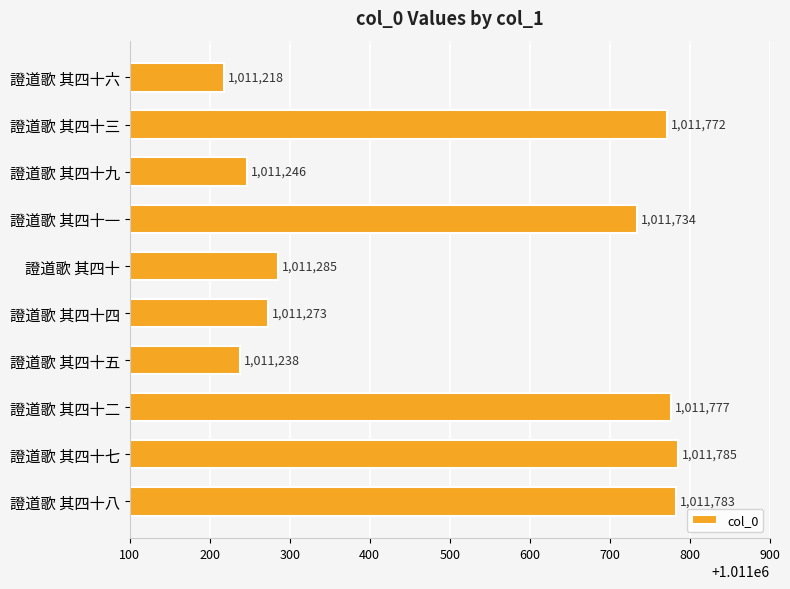

Rank the categories by value from highest to lowest.

證道歌 其四十七, 證道歌 其四十八, 證道歌 其四十二, 證道歌 其四十三, 證道歌 其四十一, 證道歌 其四十, 證道歌 其四十四, 證道歌 其四十九, 證道歌 其四十五, 證道歌 其四十六